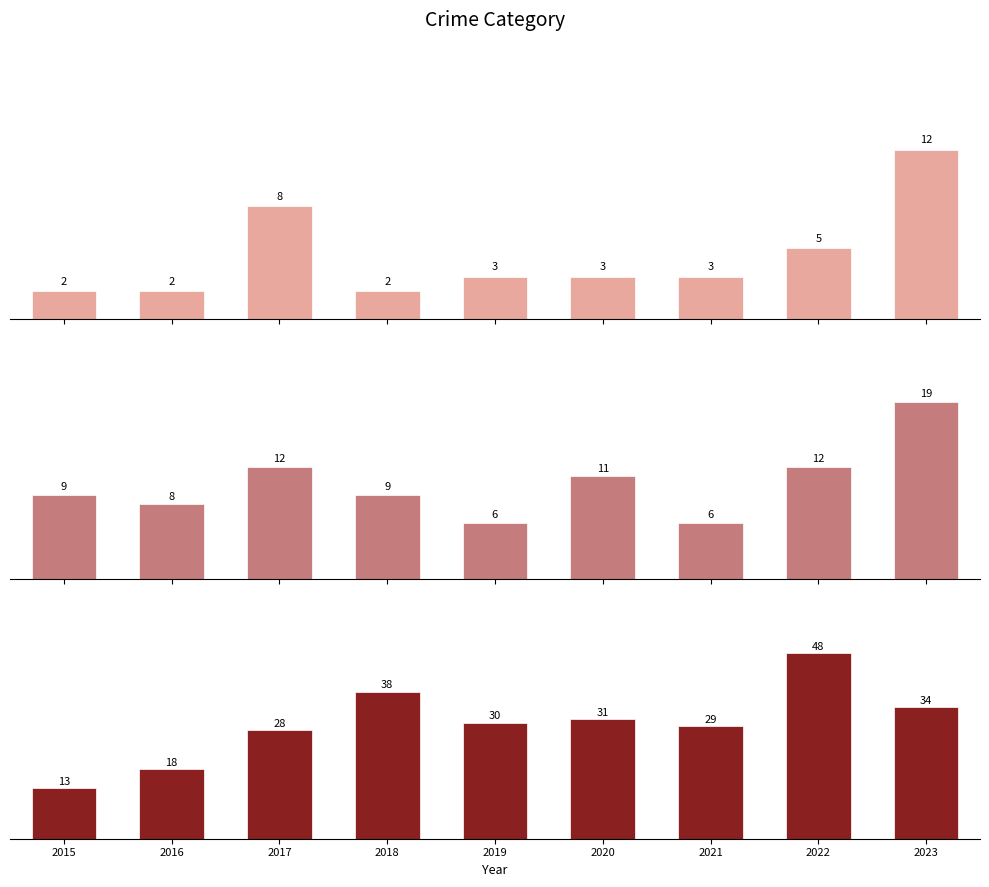

True or false: Aggravated Battery has a value of 4 at 2018.

False